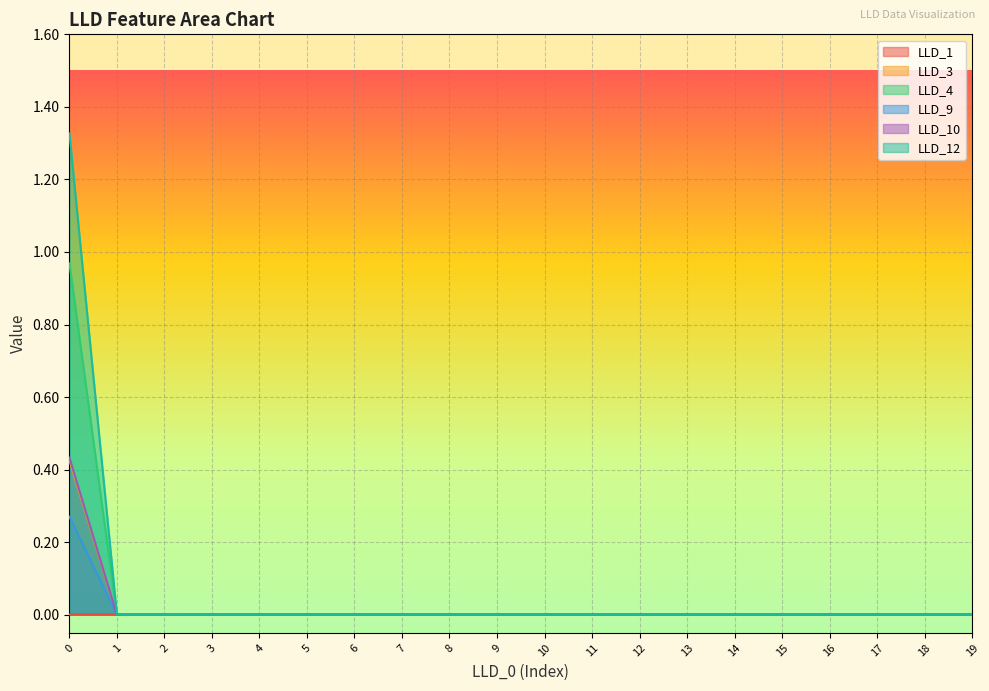

The LLD_3 series shows -0.1 at 3. True or false?

False